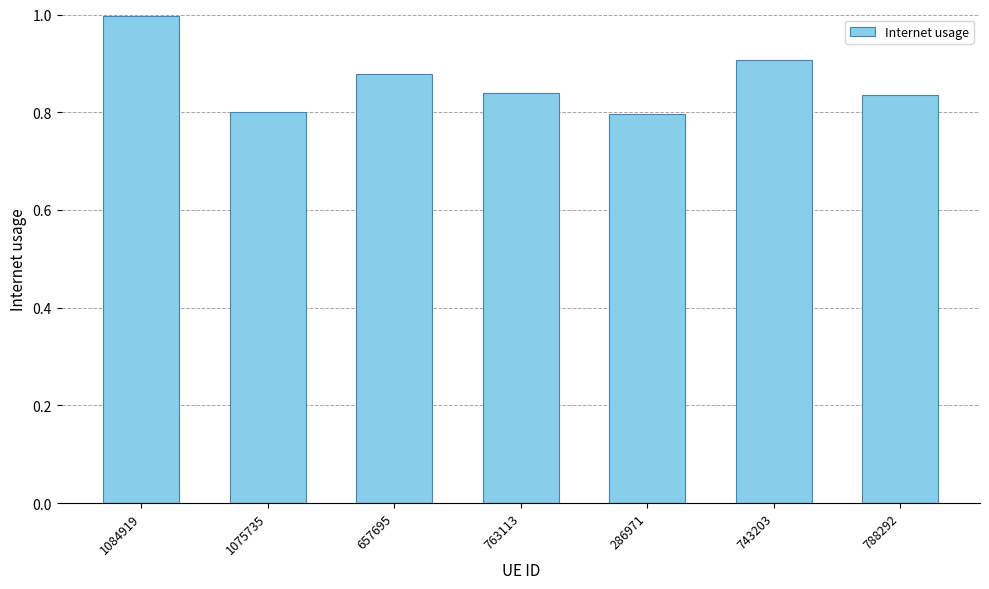

What is the greatest value displayed?

1.0